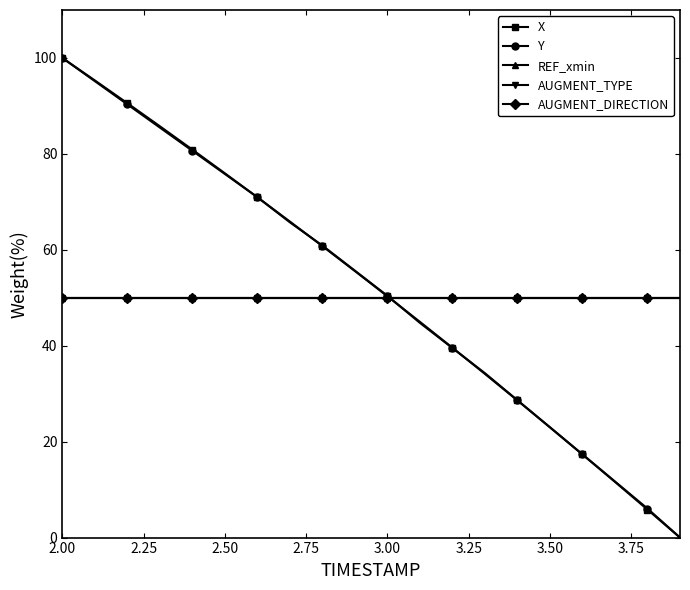

Which category has the lowest value in the AUGMENT_DIRECTION series?

2.00